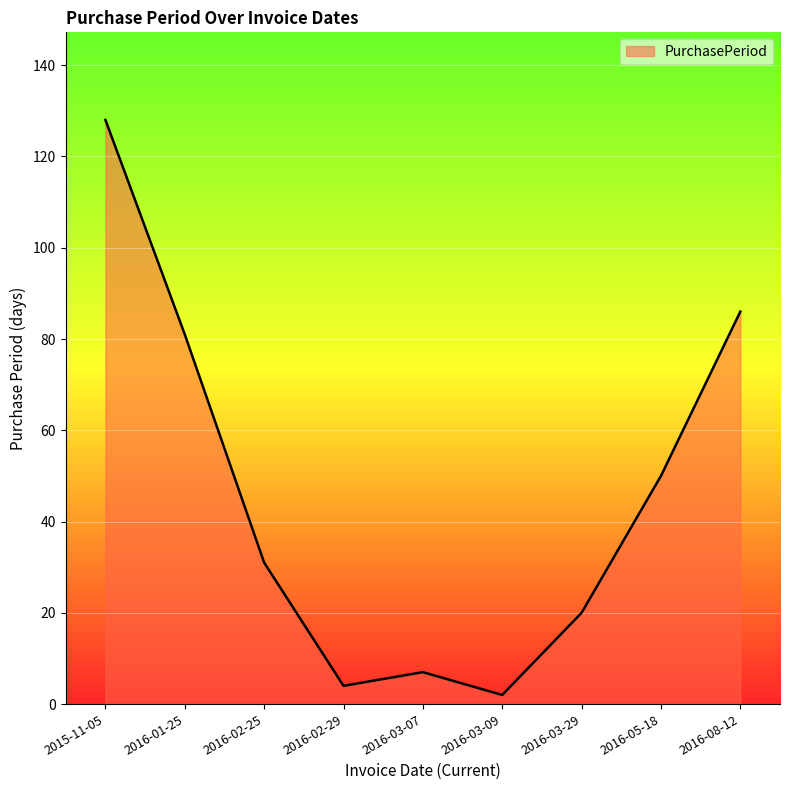

The chart shows a value of 20 at 2016-03-29. True or false?

True